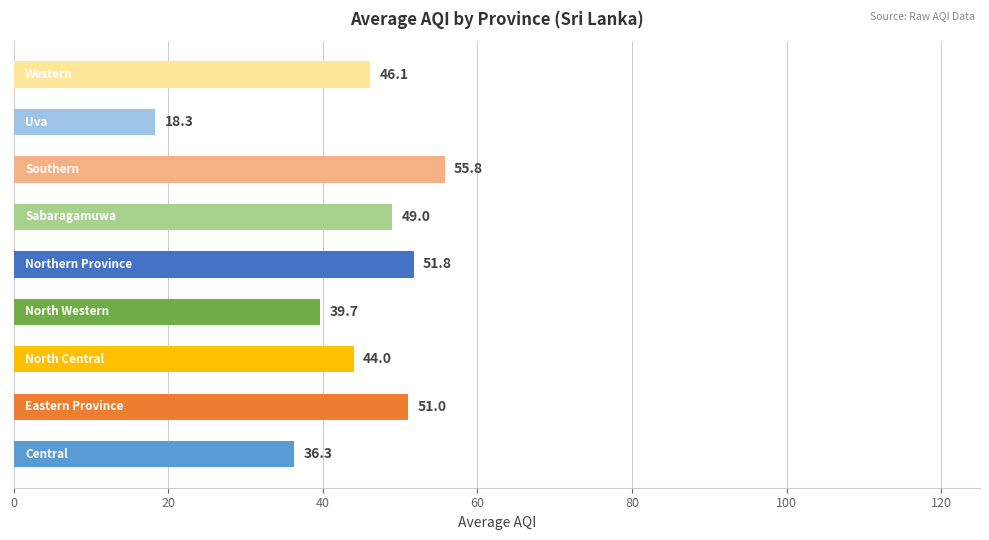

What is the sum of all values?

392.0